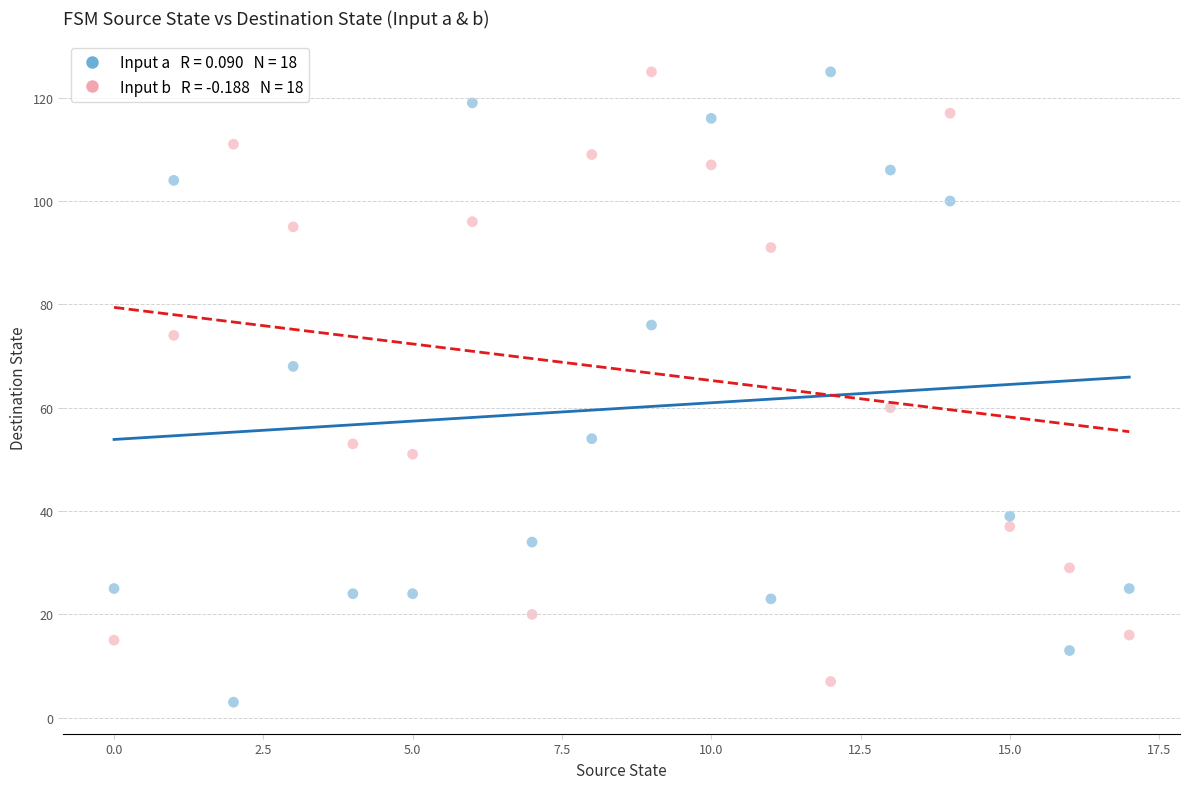

Across all data points, what is the range of Y values (max minus min)?

122